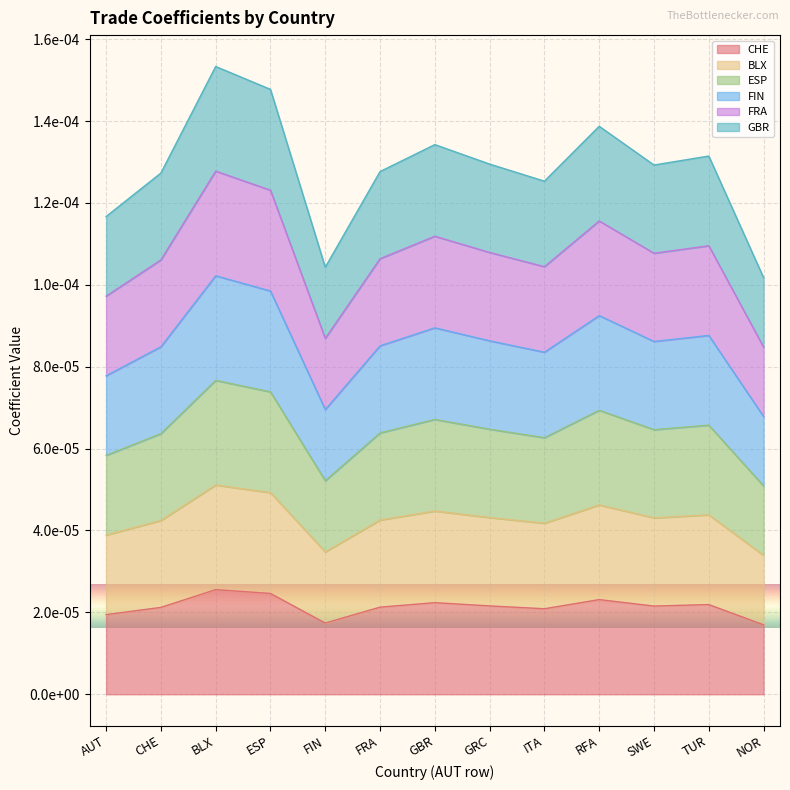

How many lines are shown in the chart?

6